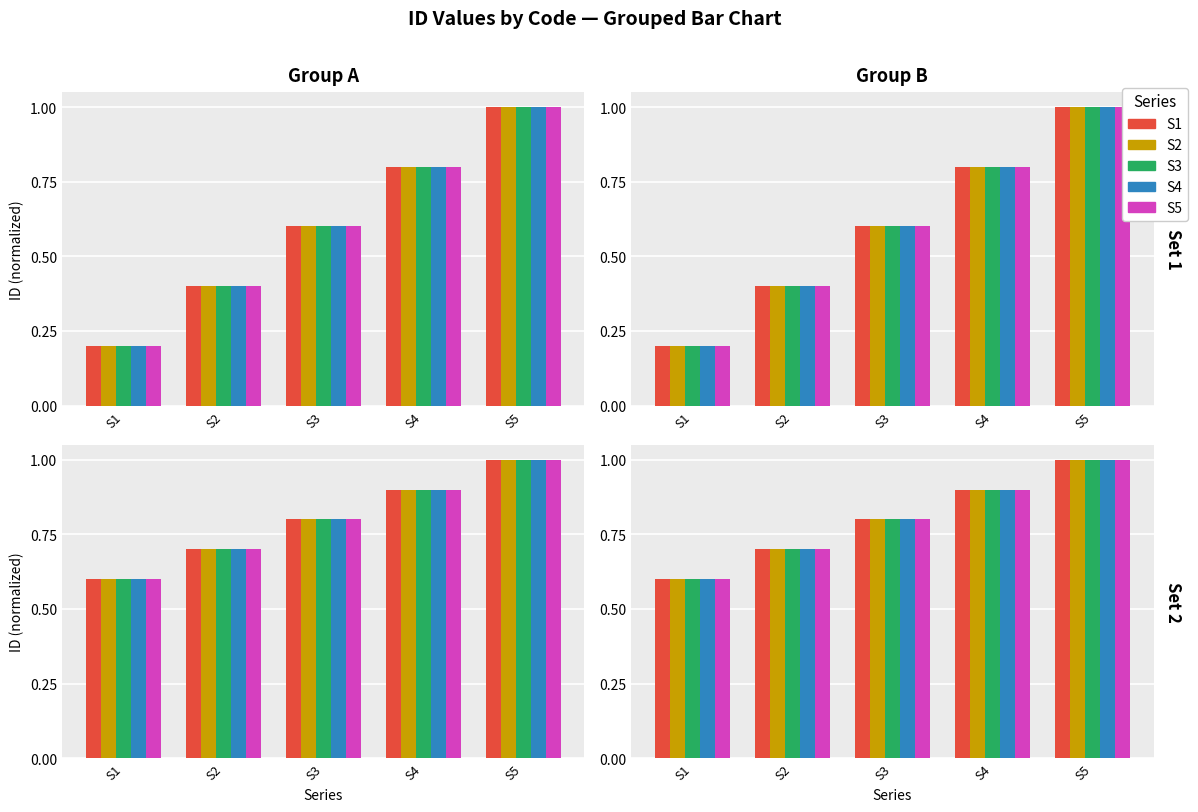

Between S1 and S4, which series saw the biggest shift?

S1